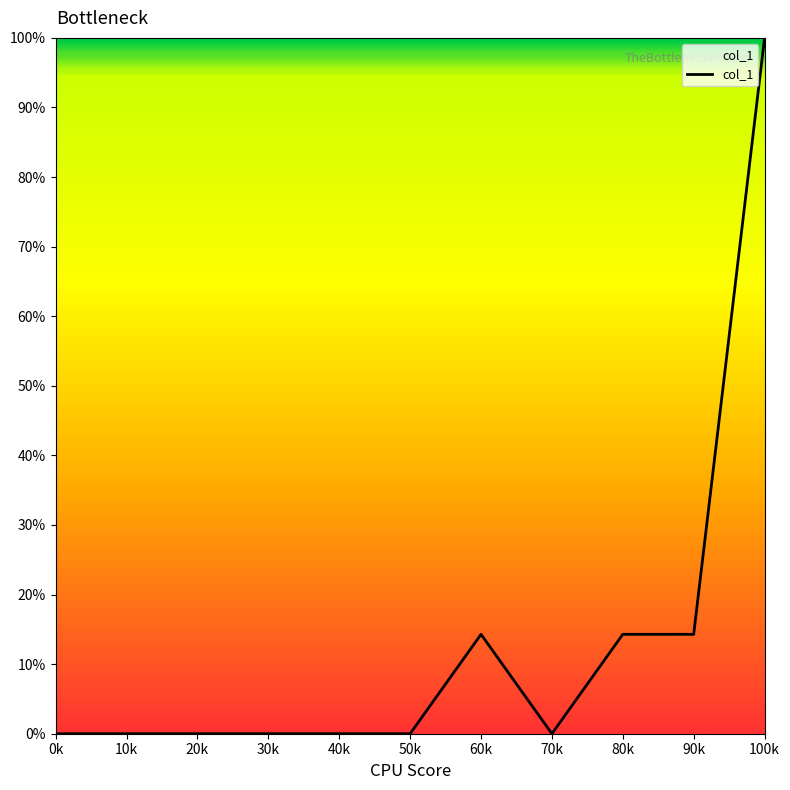

What position from the left is 10k?

2